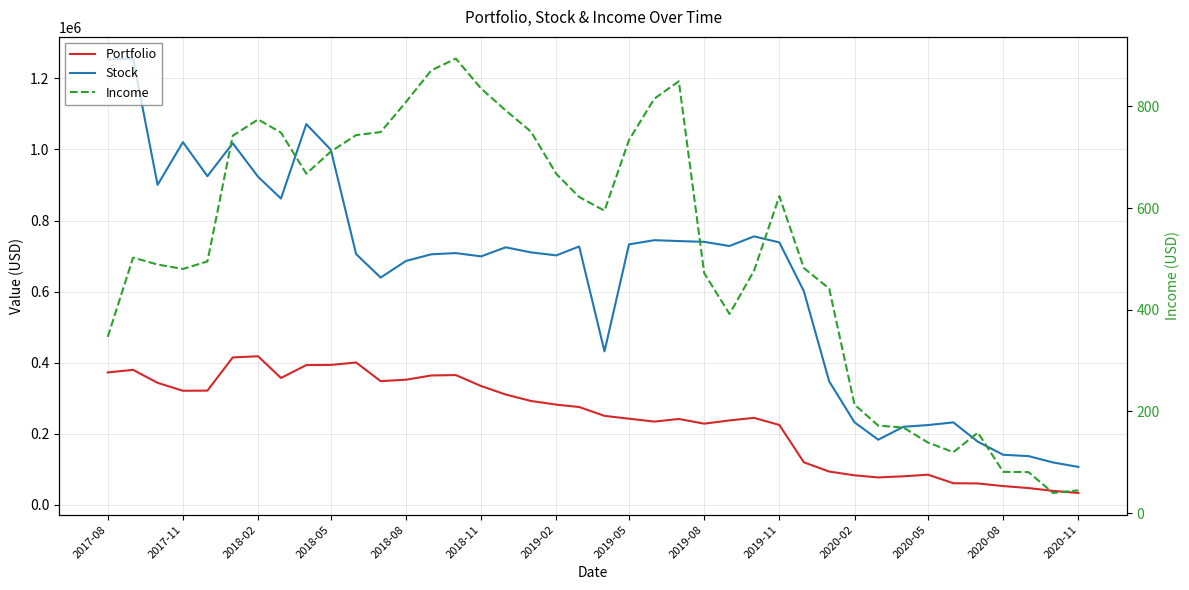

In Portfolio, how many points are higher than both neighbors (excluding endpoints)?

7